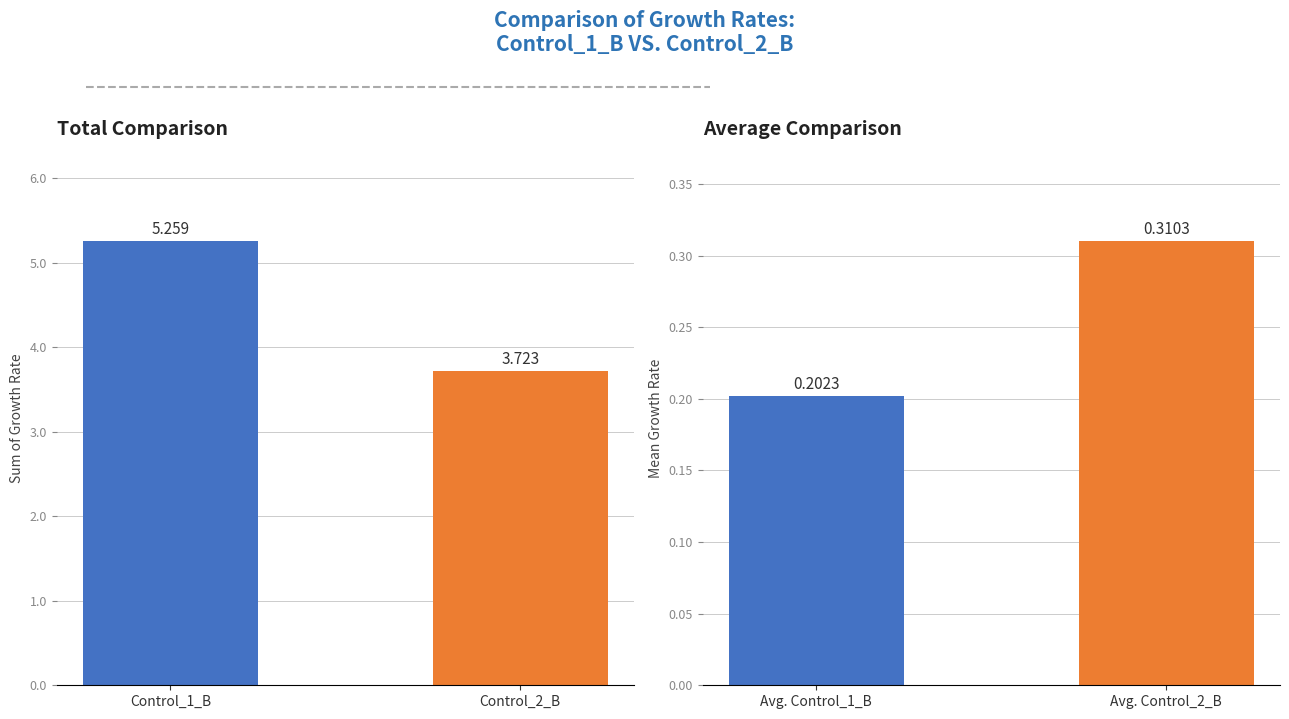

At which category is the sum across all series the highest?

Control_1_B